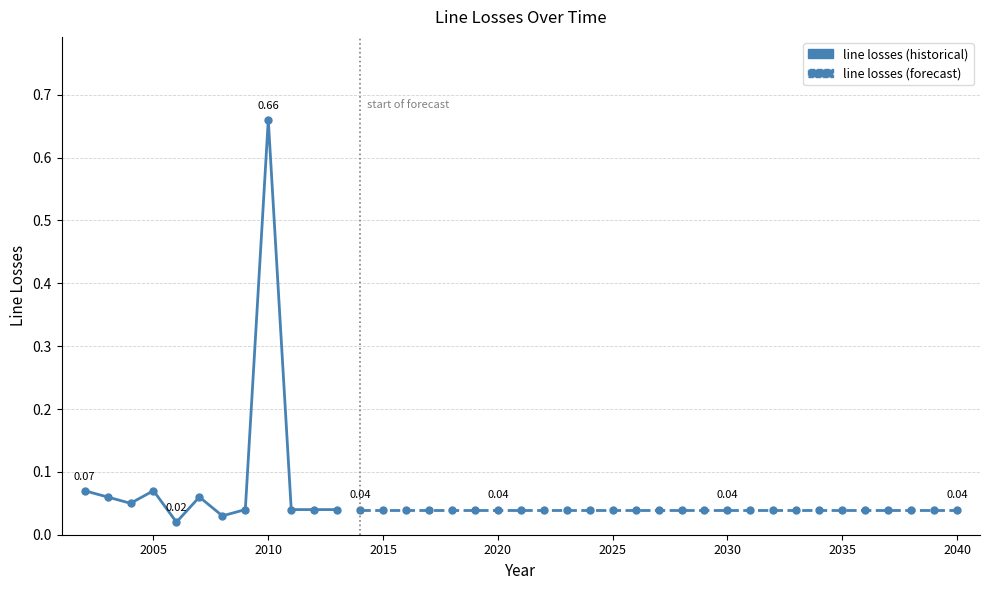

List the labels in order of value, largest first.

2010, 2002, 2005, 2003, 2007, 2004, 2009, 2011, 2012, 2013, 2014, 2015, 2016, 2017, 2018, 2019, 2020, 2021, 2022, 2023, 2024, 2025, 2026, 2027, 2028, 2029, 2030, 2031, 2032, 2033, 2034, 2035, 2036, 2037, 2038, 2039, 2040, 2008, 2006